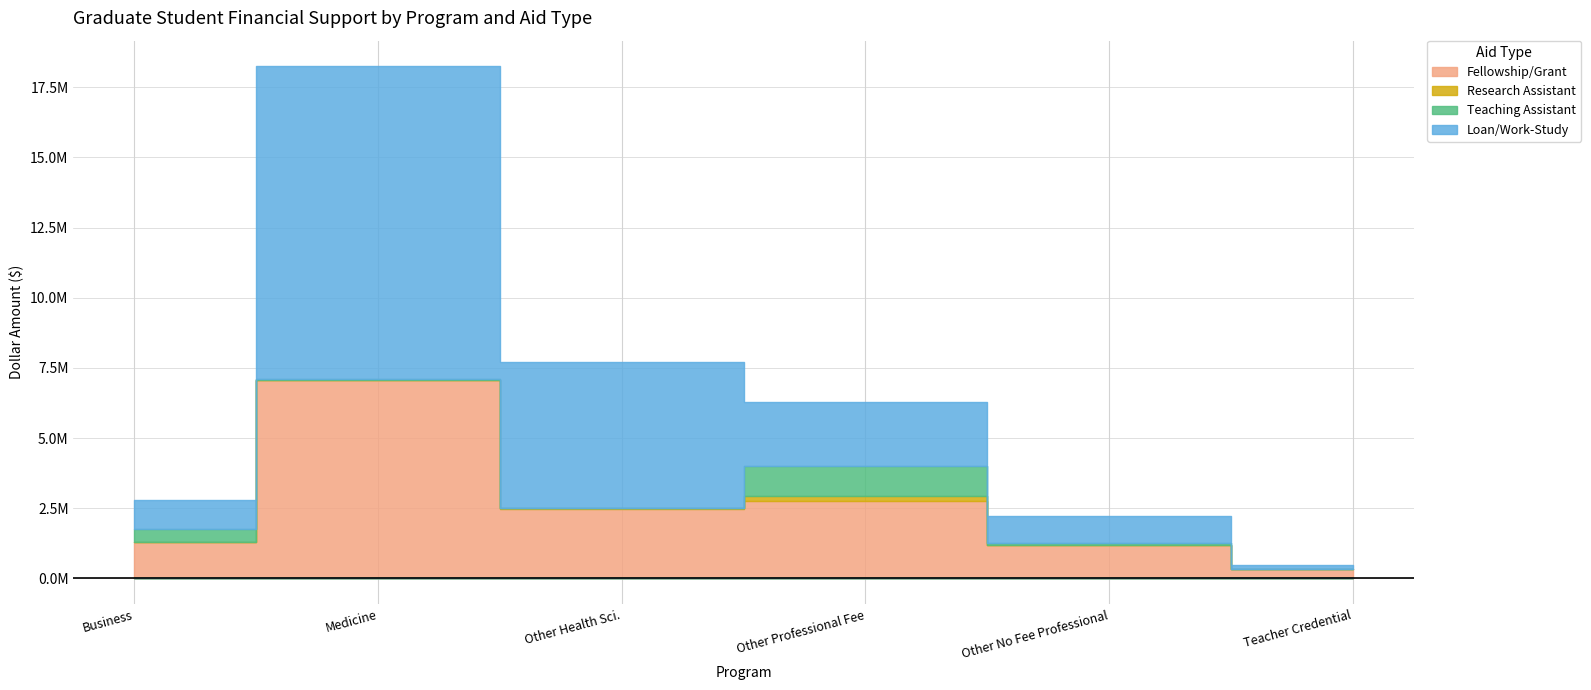

Which series changed the most between Medicine and Other Professional Fee?

Loan/Work-Study